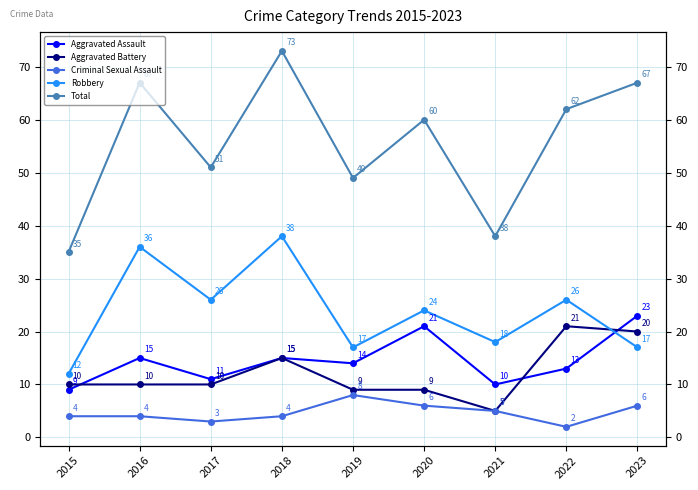

The Aggravated Assault series shows 9 at 2020. True or false?

False